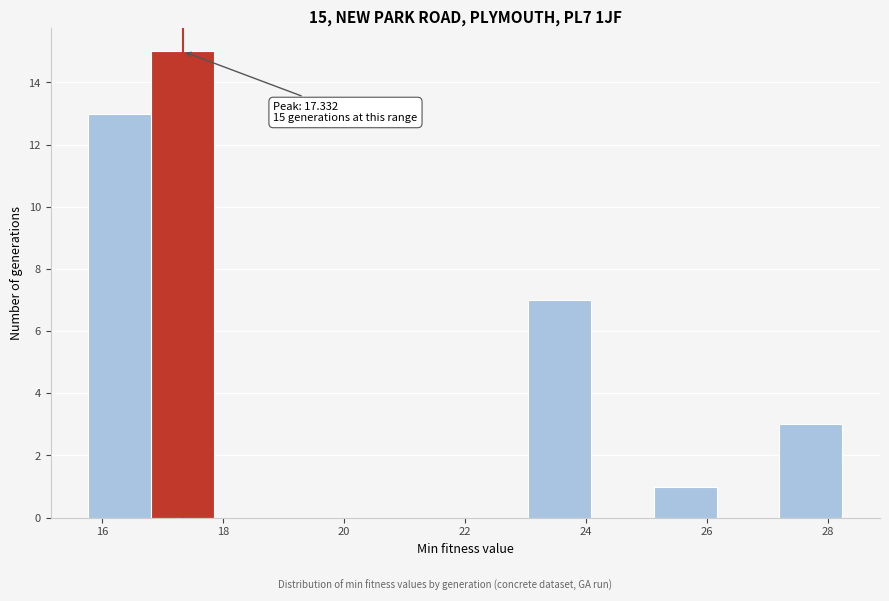

Which range on the x-axis has the tallest bar?

16.8 to 17.8